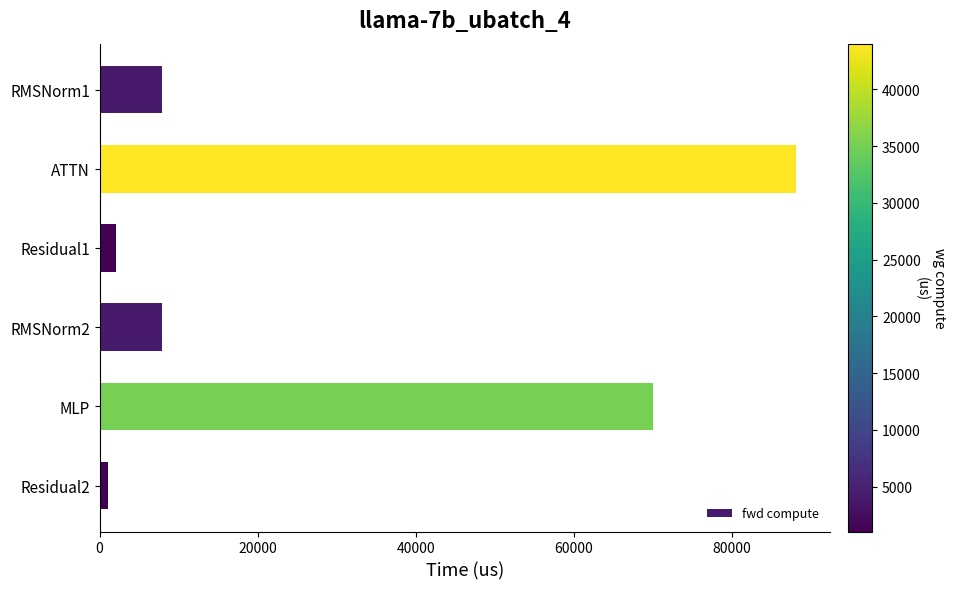

Are the bars horizontal?

Yes